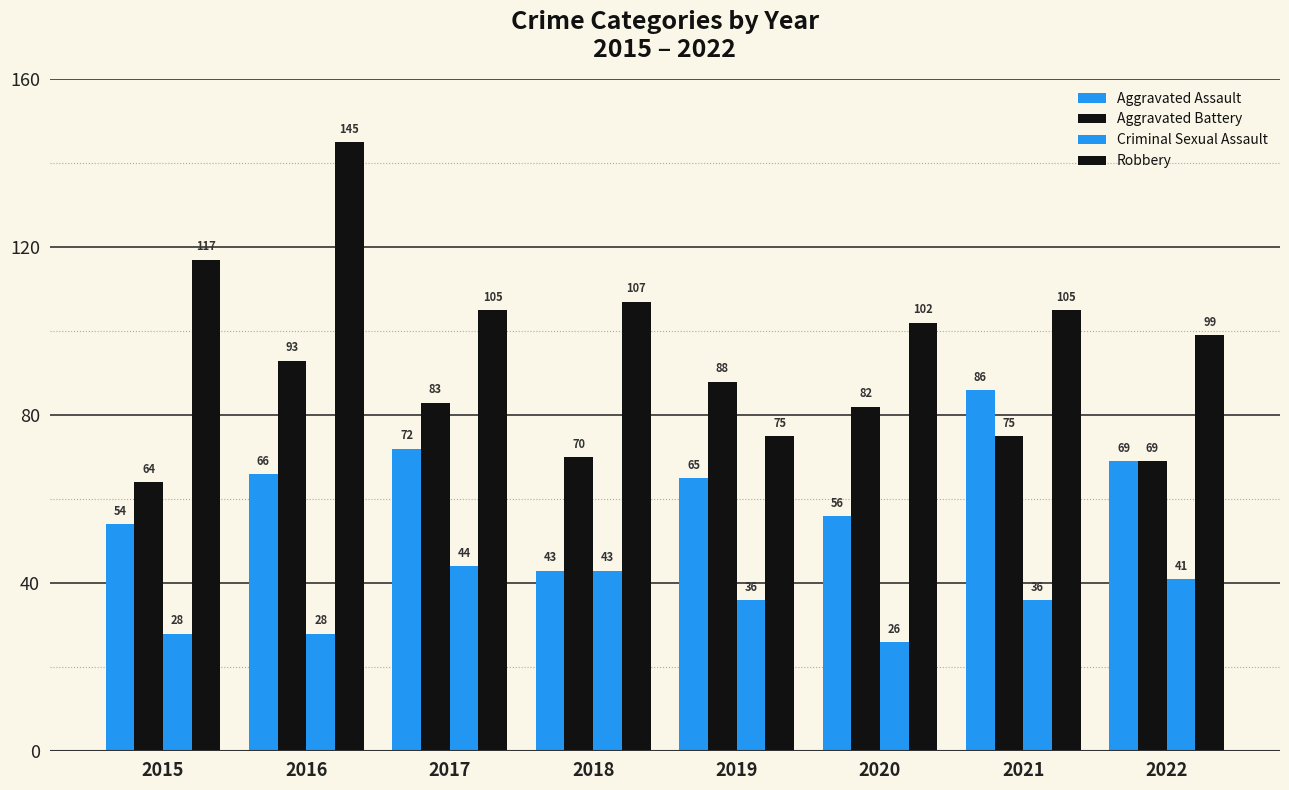

How many bars are there in each group?

4